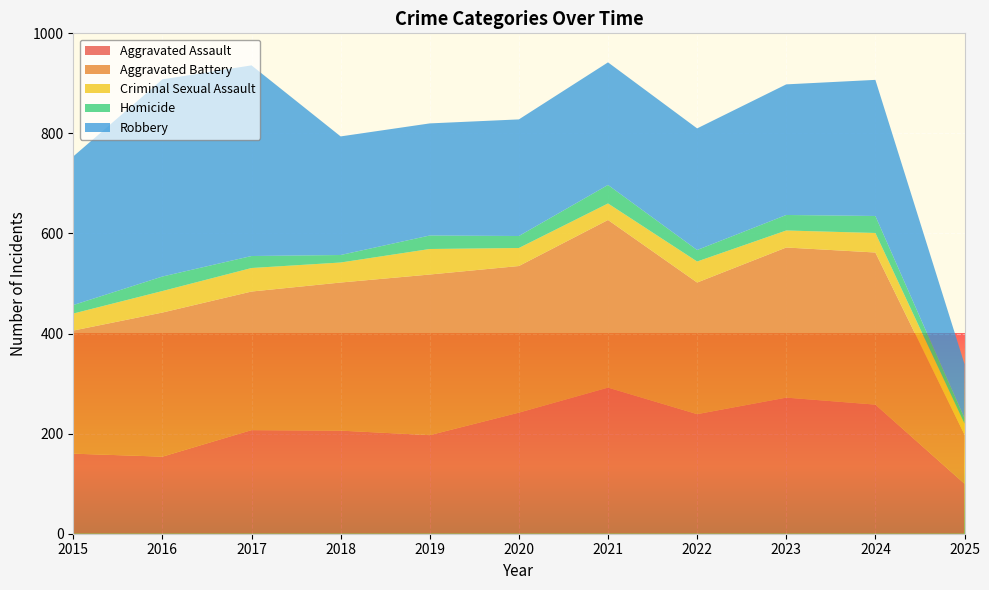

Reading left to right, extract all data points from this chart.

Aggravated Assault: 2015=160	2016=154	2017=207	2018=206	2019=197	2020=242	2021=292	2022=239	2023=272	2024=258	2025=100
Aggravated Battery: 2015=246	2016=288	2017=277	2018=296	2019=321	2020=293	2021=335	2022=263	2023=300	2024=304	2025=98
Criminal Sexual Assault: 2015=34	2016=43	2017=47	2018=40	2019=51	2020=36	2021=33	2022=42	2023=34	2024=39	2025=22
Homicide: 2015=17	2016=29	2017=24	2018=15	2019=27	2020=24	2021=37	2022=23	2023=31	2024=34	2025=11
Robbery: 2015=297	2016=394	2017=381	2018=237	2019=224	2020=233	2021=245	2022=243	2023=261	2024=272	2025=108